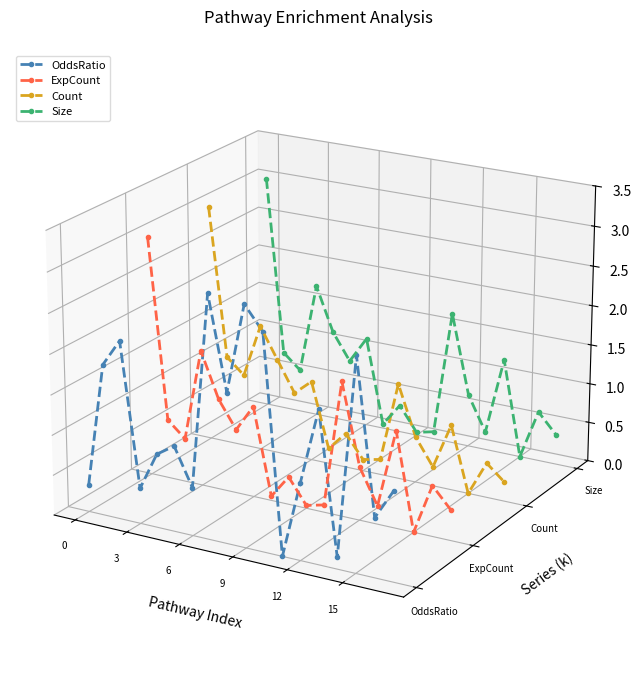

Does the chart display data point markers on the line(s)?

Yes